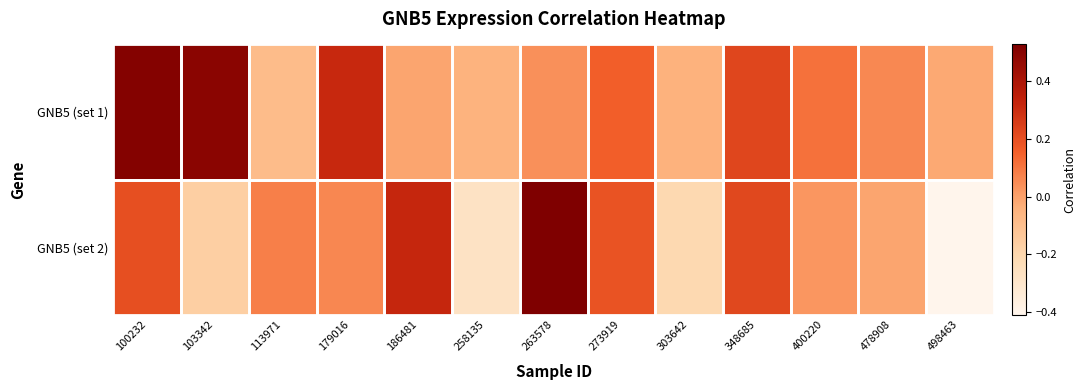

Rank the series at 179016 from lowest to highest value.

GNB5 (set 2), GNB5 (set 1)